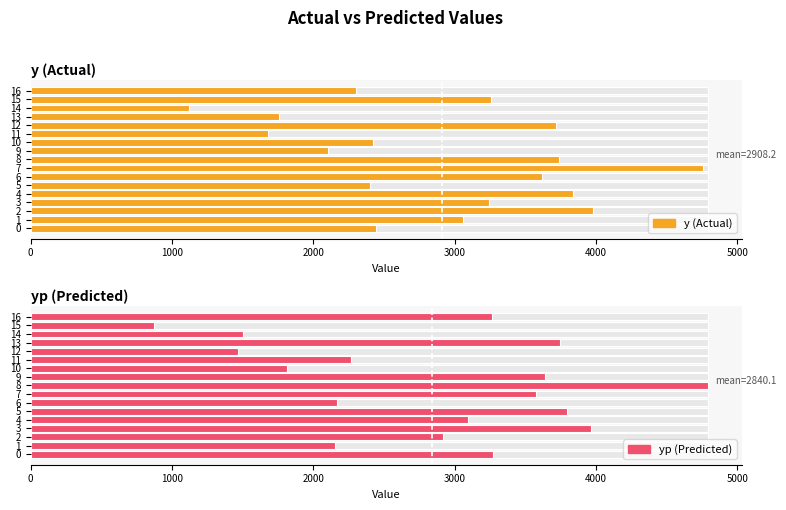

What is the label of the 7th bar from the right?

10